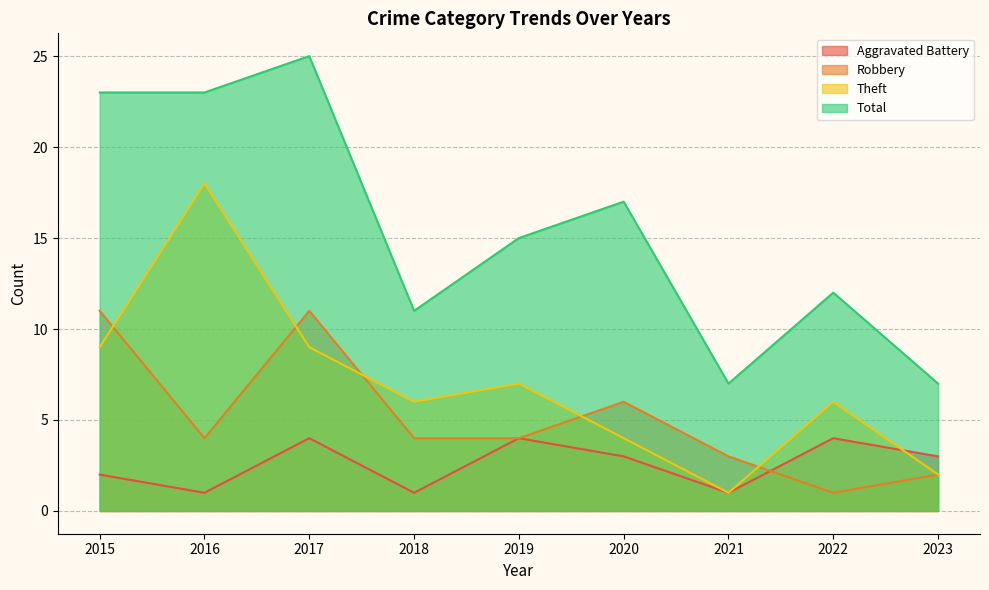

What is the lowest value of the Total series?

7